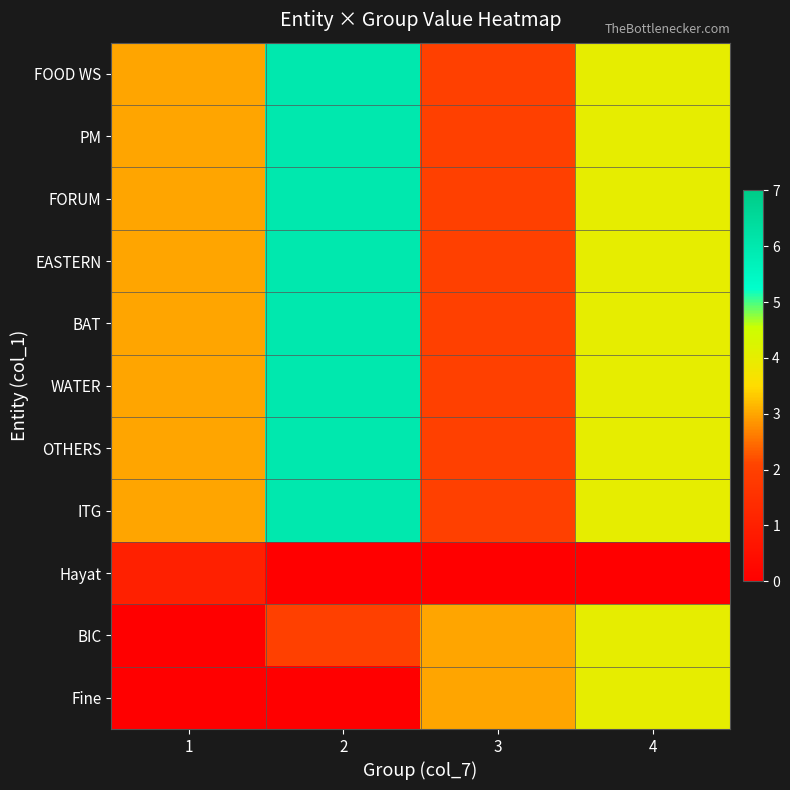

Rank the series by their maximum value, from lowest to highest.

Hayat, BIC, Fine, FOOD WS, PM, FORUM, EASTERN, BAT, WATER, OTHERS, ITG